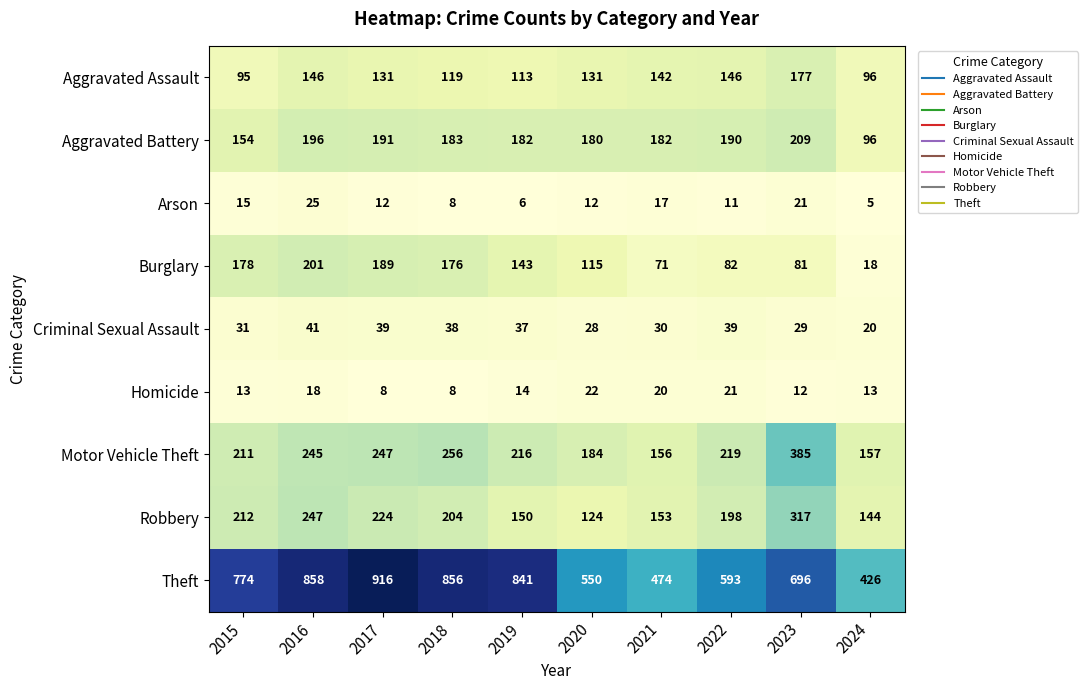

At which category is the sum across all series the highest?

2016